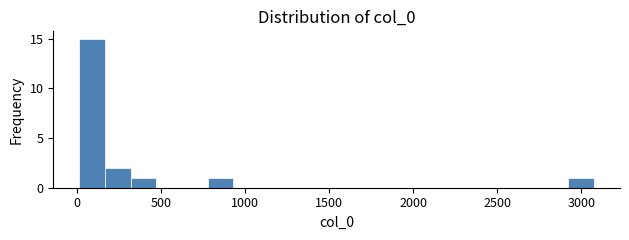

Around what value on the x-axis is the tallest bar? Give the approximate position of its centre, as read against the axis.

100